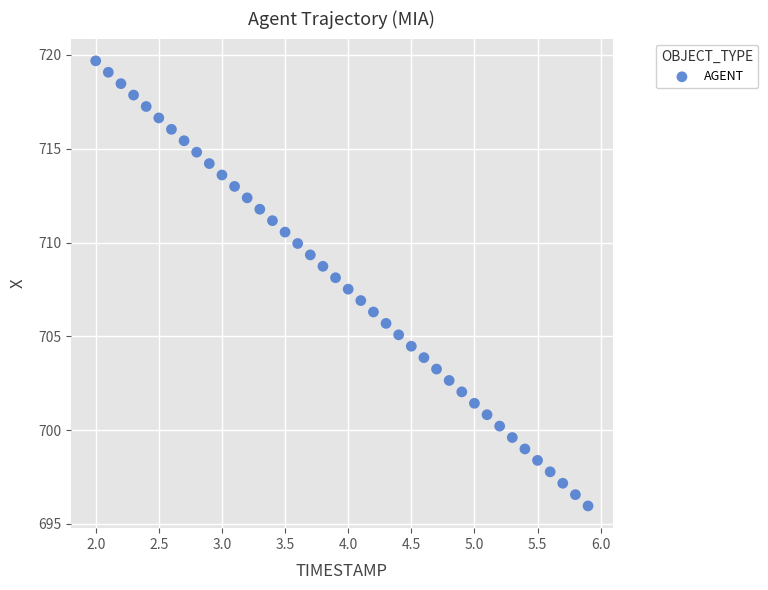

What is the range of X values (max minus min)?

3.9